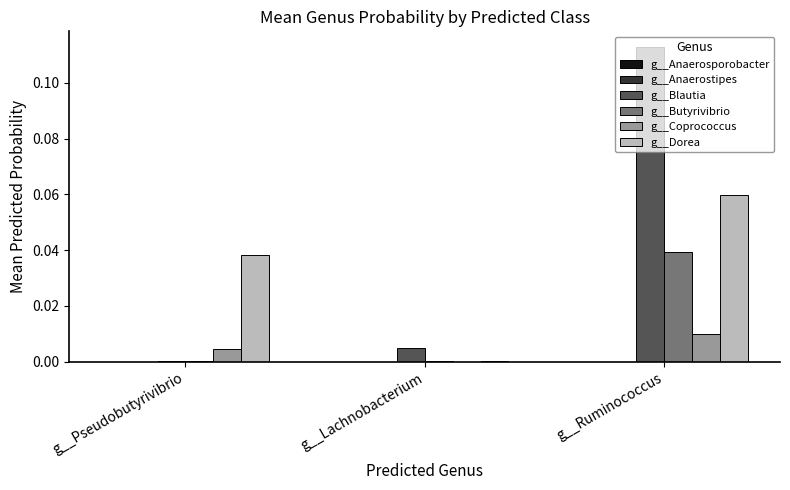

Is it true that g__Coprococcus equals 0.0 at g__Lachnobacterium?

True